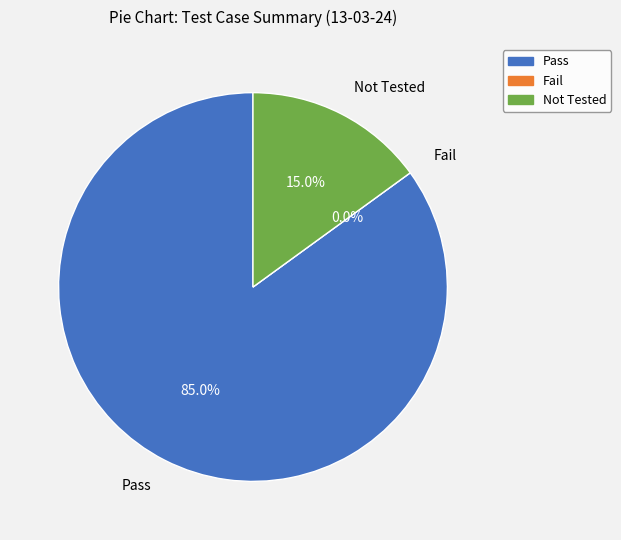

Rank the categories by value from lowest to highest.

Fail, Not Tested, Pass